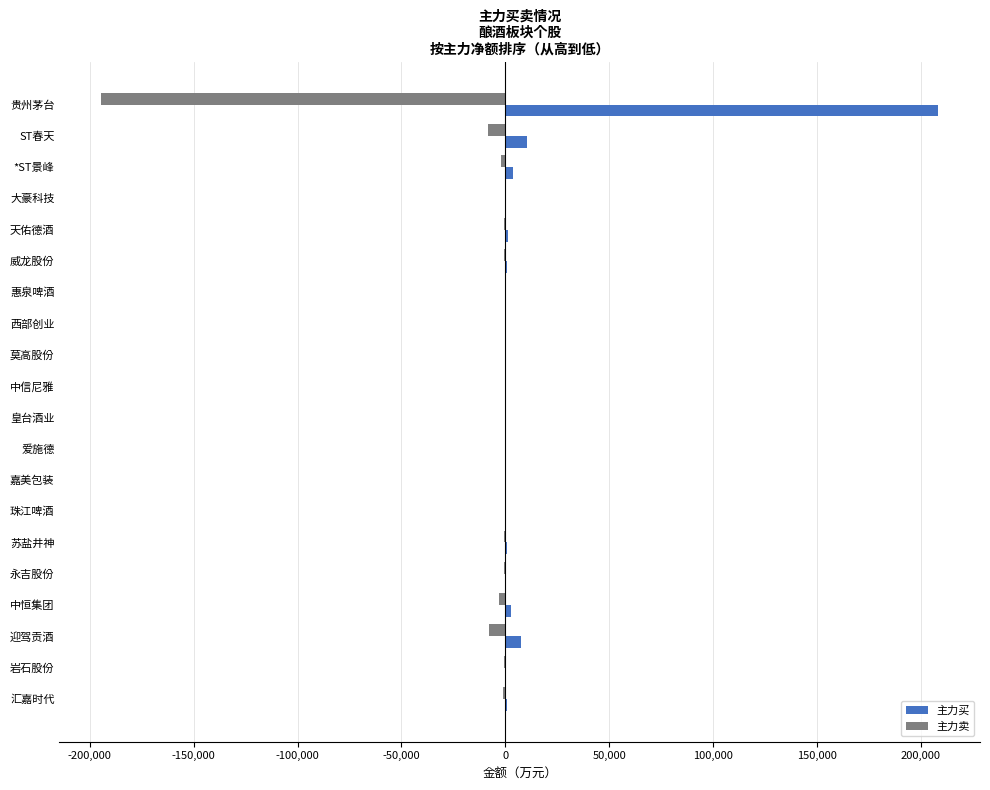

What is the sum of all 主力卖 values?

-221563.4